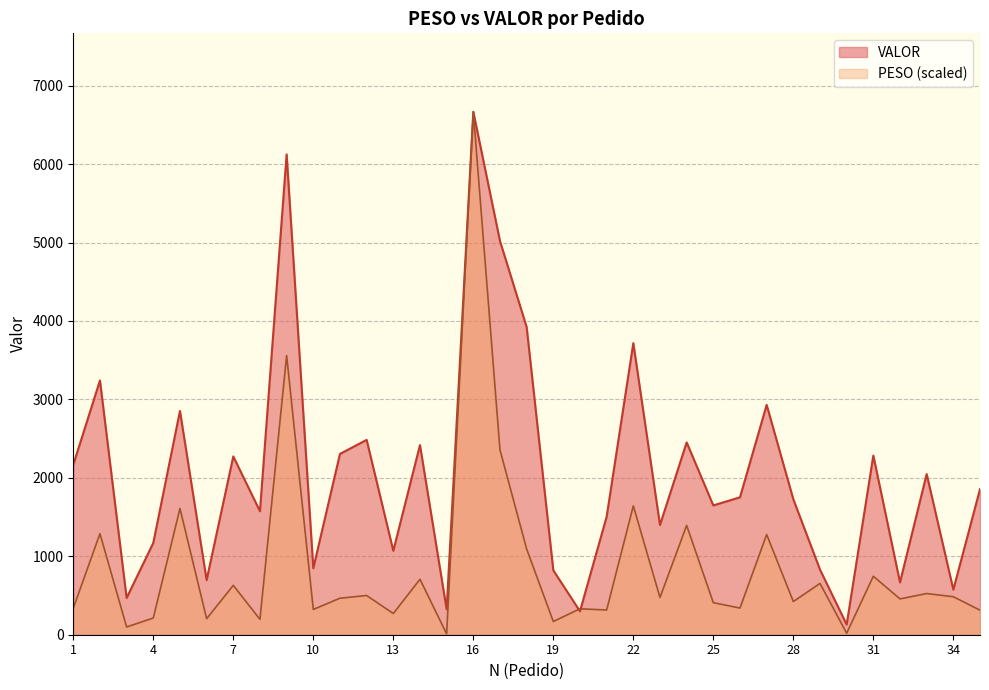

What is the difference between the VALOR values at 10 and 25?

800.8